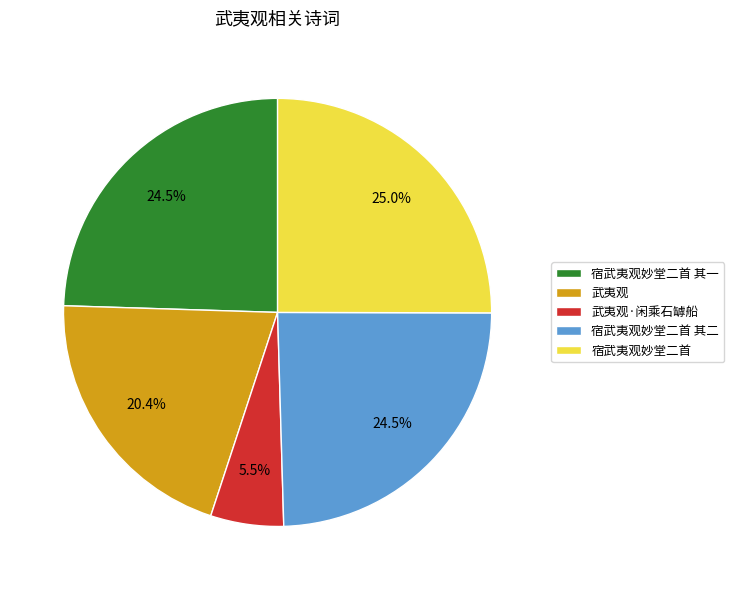

Between 宿武夷观妙堂二首 其二 and 武夷观·闲乘石罅船, which is larger?

宿武夷观妙堂二首 其二